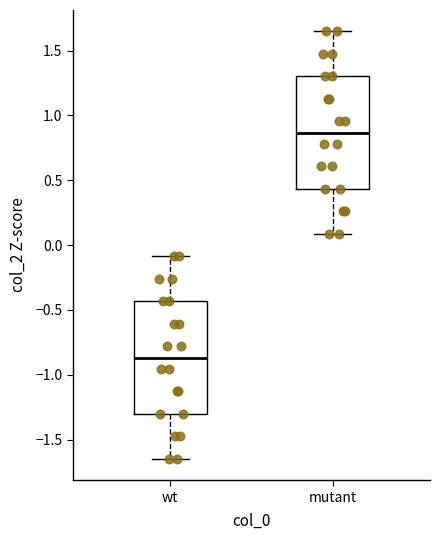

Reading left to right, transcribe this box plot: for each box, give where its median line is, the range the box spans, and where its two whiskers end, as read against the y-axis. The values are not printed on the chart, so give them approximately, as read against the axis.

wt: median -0.85, box -1.30 to -0.45, whiskers -1.65 to -0.10
mutant: median 0.85, box 0.45 to 1.30, whiskers 0.10 to 1.65